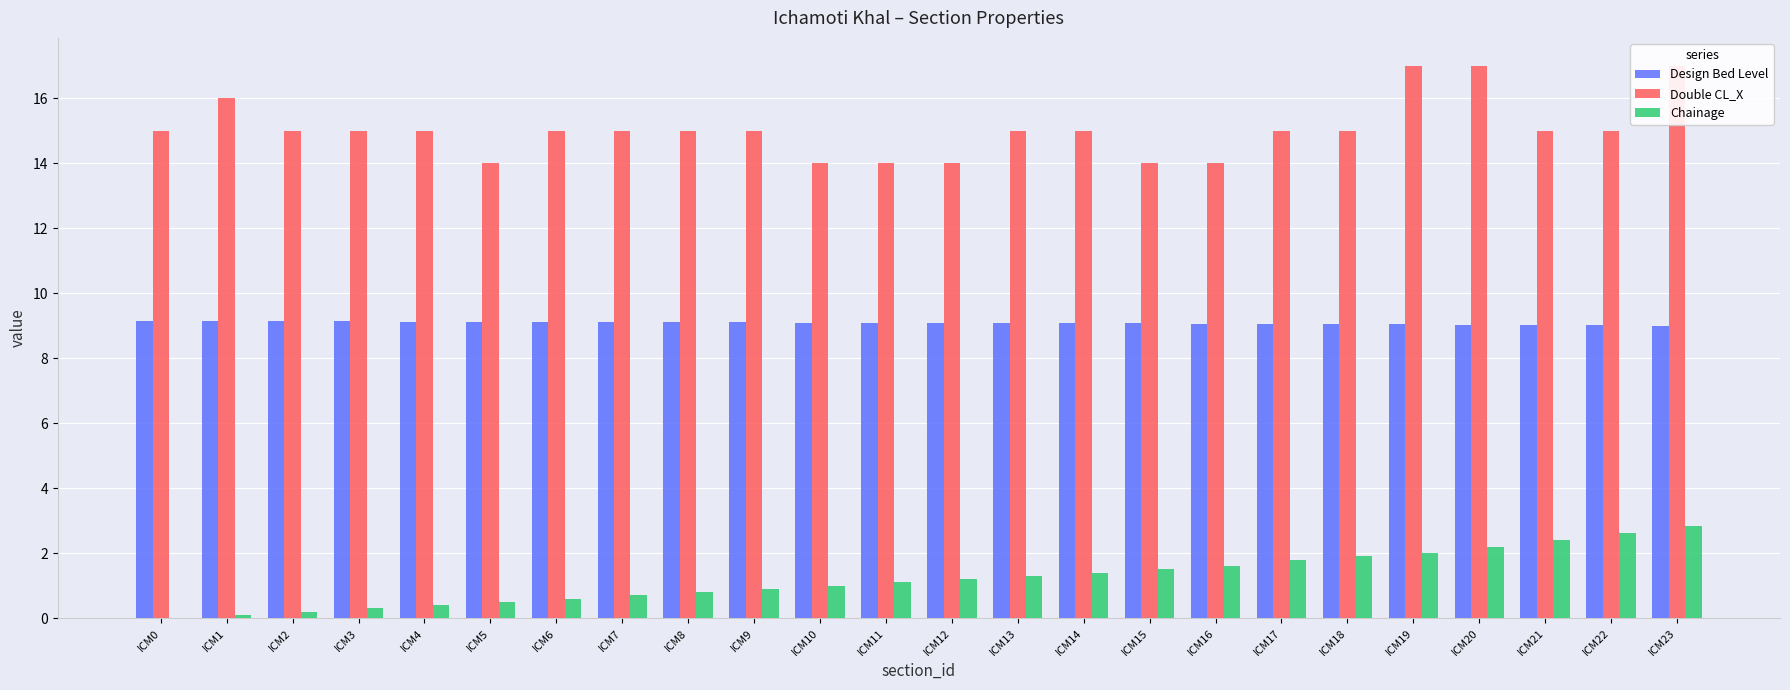

How many Double CL_X values are between 15 and 16?

15